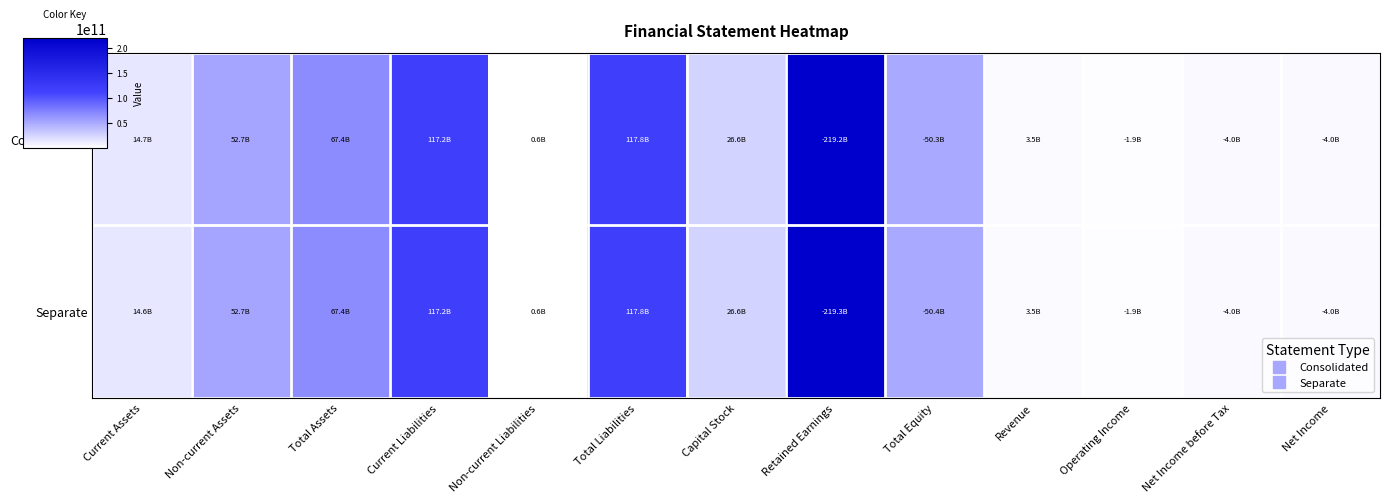

Reading left to right, transcribe all the data shown in this chart.

Consolidated: Current Assets=14703868436	Non-current Assets=52740280355	Total Assets=67444148791	Current Liabilities=117187813784	Non-current Liabilities=602287102	Total Liabilities=117790100886	Capital Stock=26600501500	Retained Earnings=219152539650	Total Equity=50345952095	Revenue=3531051552	Operating Income=1930803297	Net Income before Tax=4025835057	Net Income=4025835057
Separate: Current Assets=14648083883	Non-current Assets=52740280355	Total Assets=67388364238	Current Liabilities=117184574884	Non-current Liabilities=602287102	Total Liabilities=117786861986	Capital Stock=26600501500	Retained Earnings=219295085303	Total Equity=50398497748	Revenue=3531051552	Operating Income=1929172297	Net Income before Tax=4049694710	Net Income=4049694710